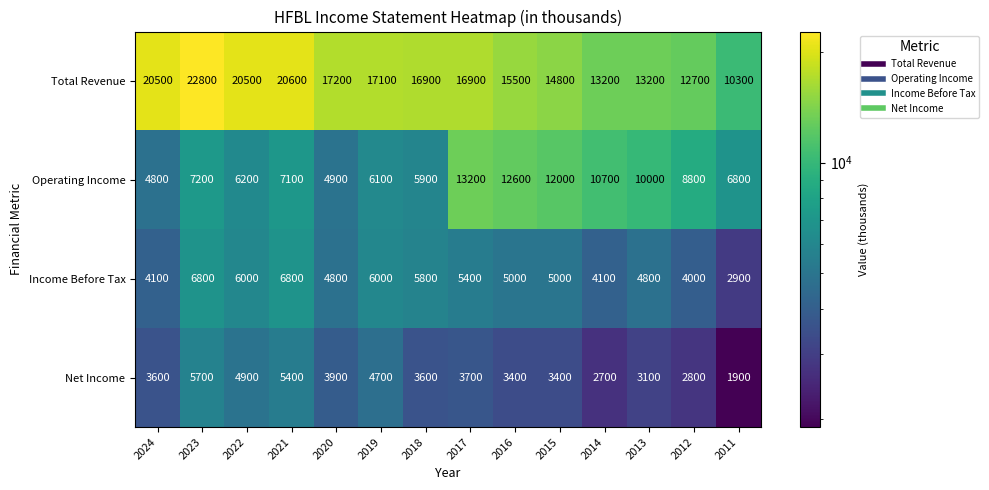

List the series in order of their peak value, highest first.

Total Revenue, Operating Income, Income Before Tax, Net Income